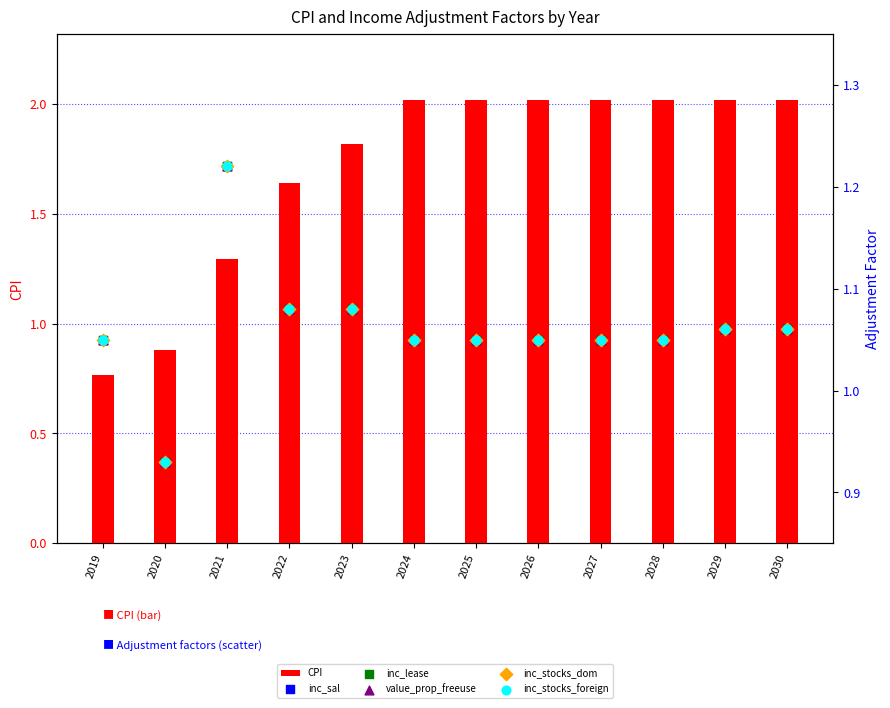

At how many categories does at least one series exceed 1?

11